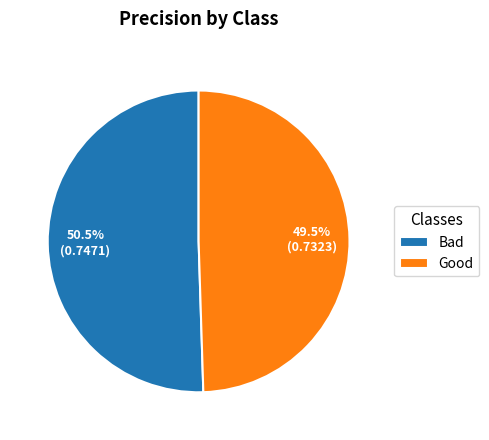

Which has a higher value, Good or Bad?

Bad